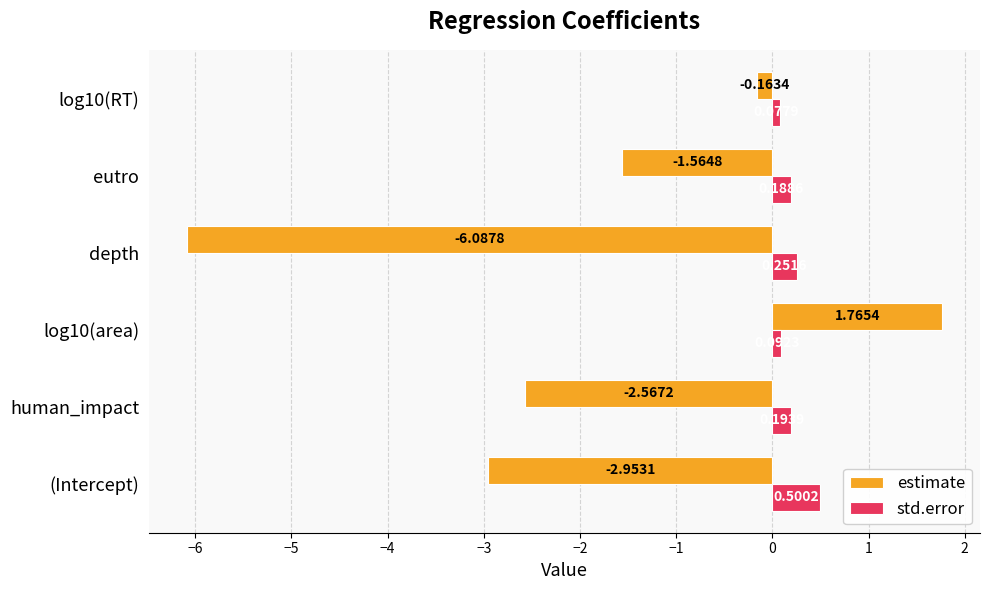

List the labels in order of estimate value, smallest first.

depth, (Intercept), human_impact, eutro, log10(RT), log10(area)